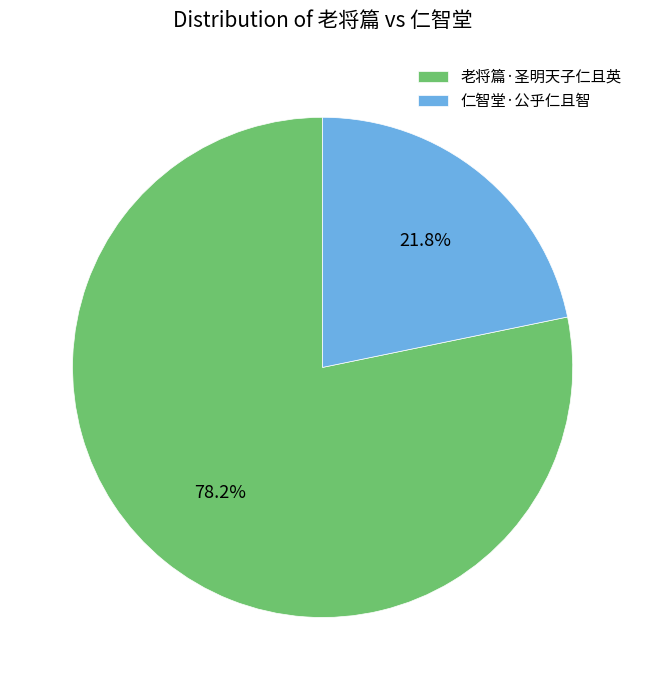

Rank the categories by value from highest to lowest.

老将篇·圣明天子仁且英, 仁智堂·公乎仁且智